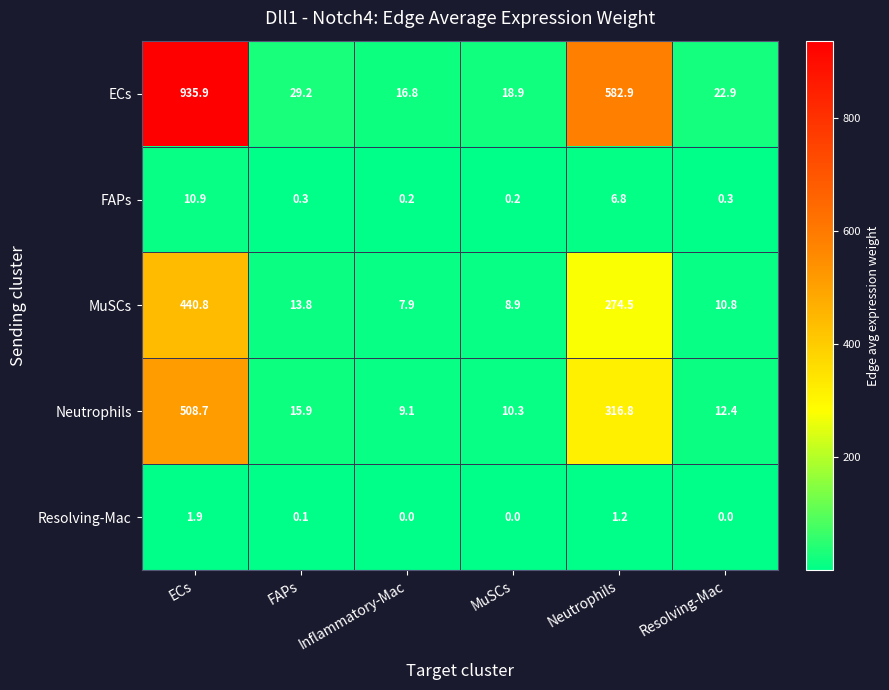

At which category is the sum across all series the highest?

ECs